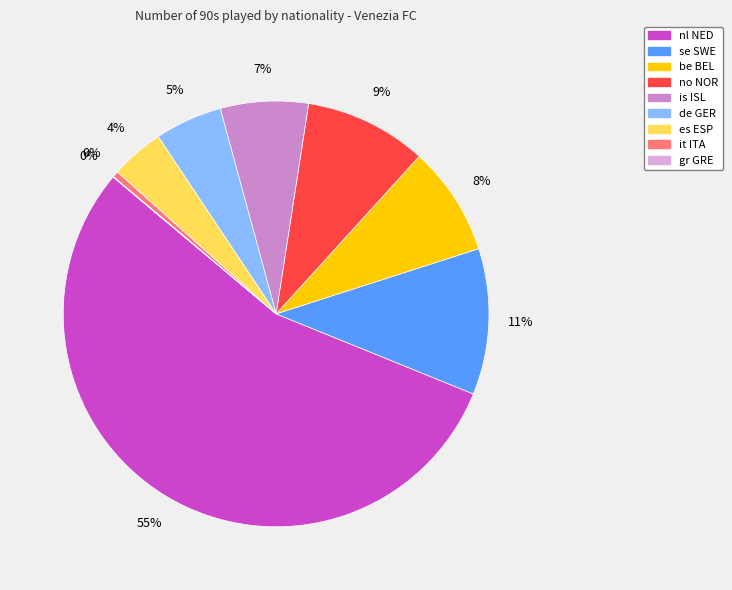

What is the ratio of the value at se SWE to the value at de GER?

2.2